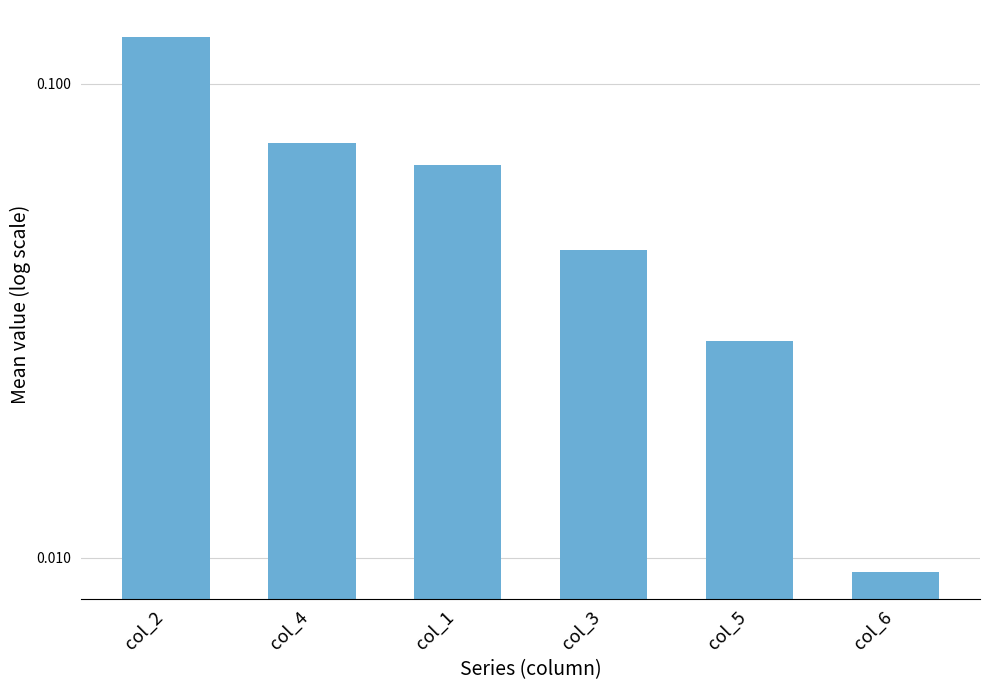

What is the label of the 3rd bar from the left?

col_1